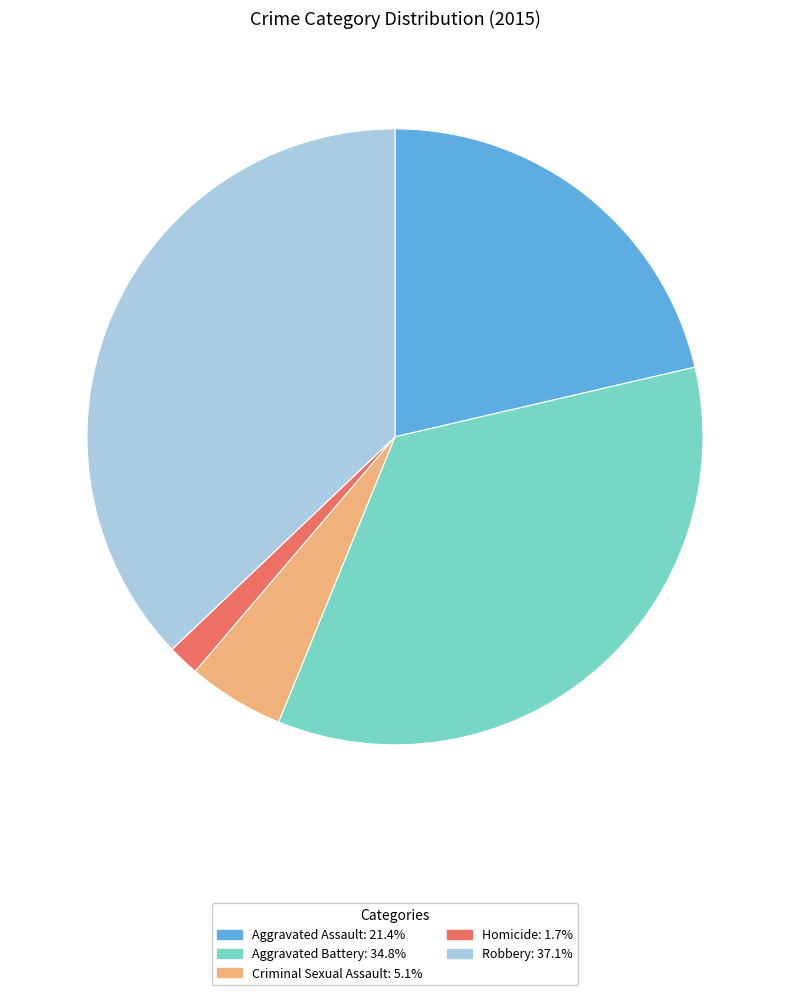

Rank the categories by value from lowest to highest.

Homicide, Criminal Sexual Assault, Aggravated Assault, Aggravated Battery, Robbery